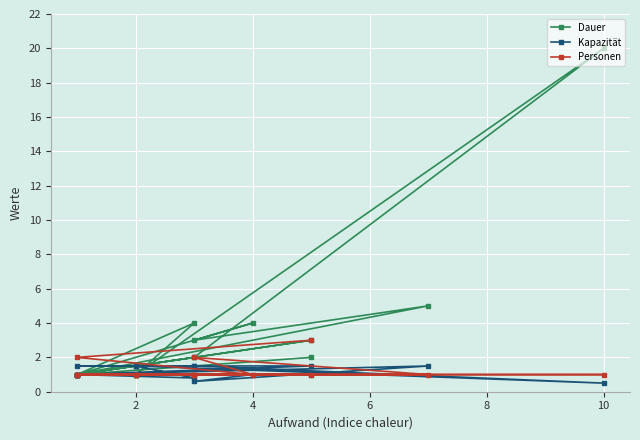

In Personen, how many points are lower than both neighbors (excluding endpoints)?

1